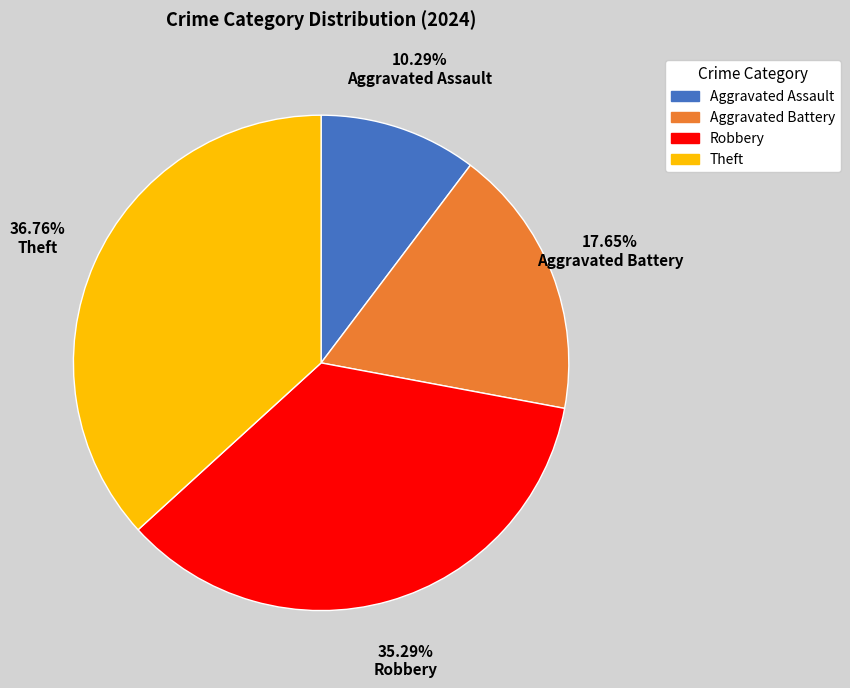

Is there a majority slice in this chart?

No